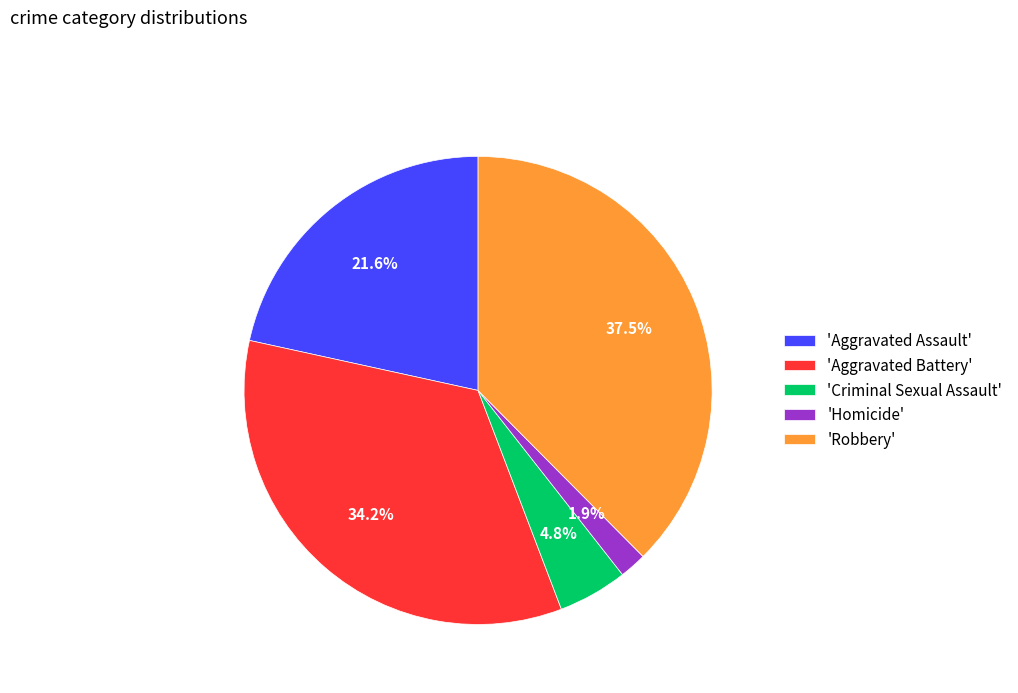

Which has a higher value, 'Homicide' or 'Robbery'?

'Robbery'